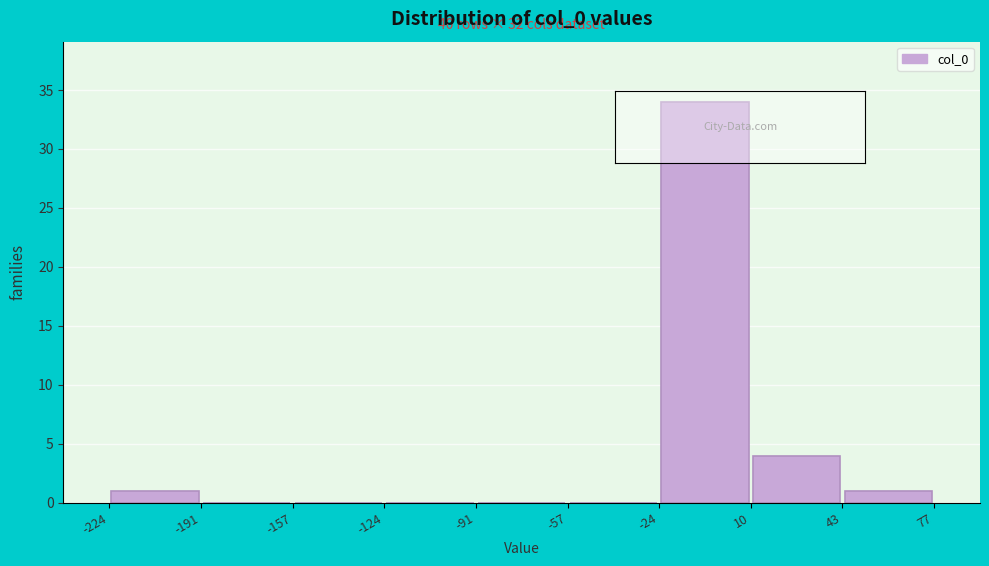

Which range on the x-axis has the tallest bar?

-24 to 10